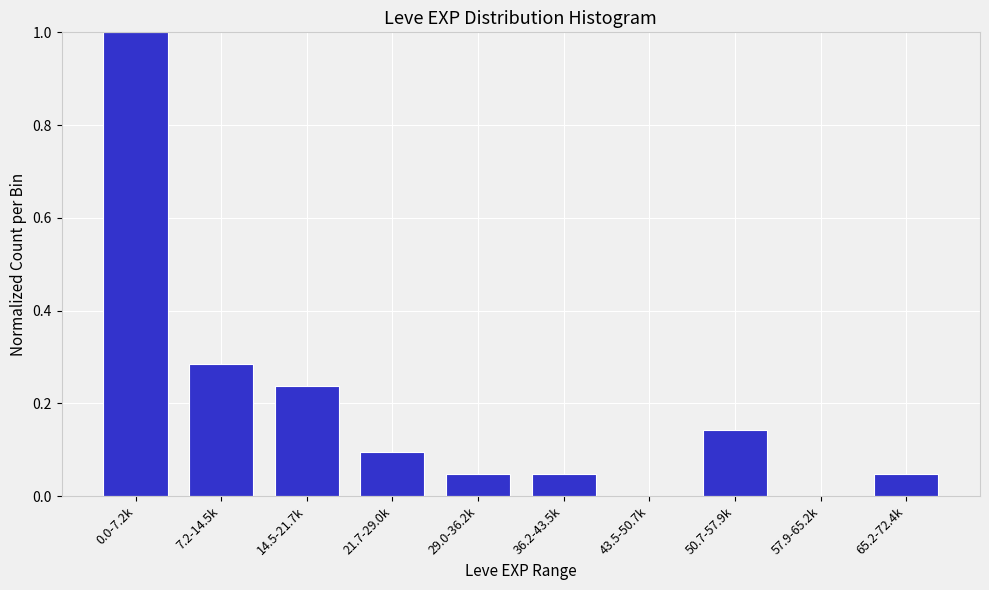

True or false: the data shows 0.1 at 65.2-72.4k.

False